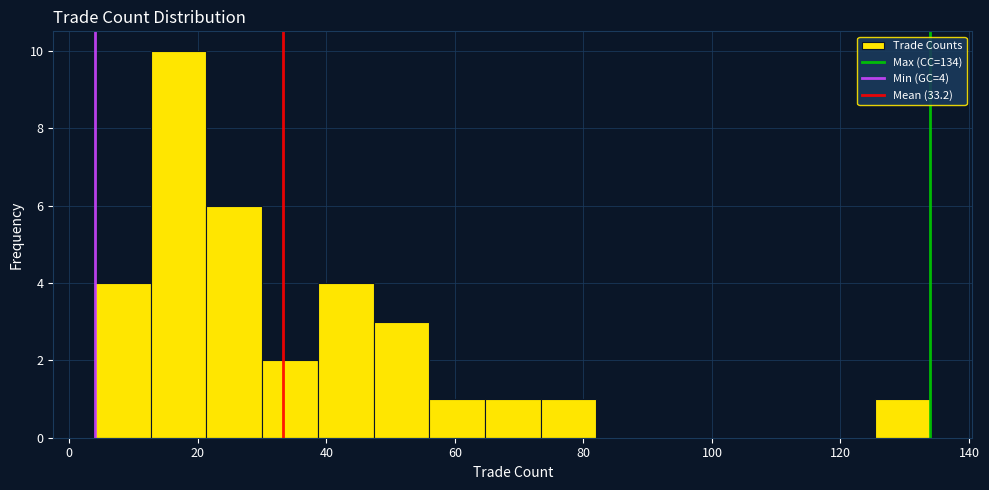

Over which range of the x-axis is the bar tallest?

12 to 22